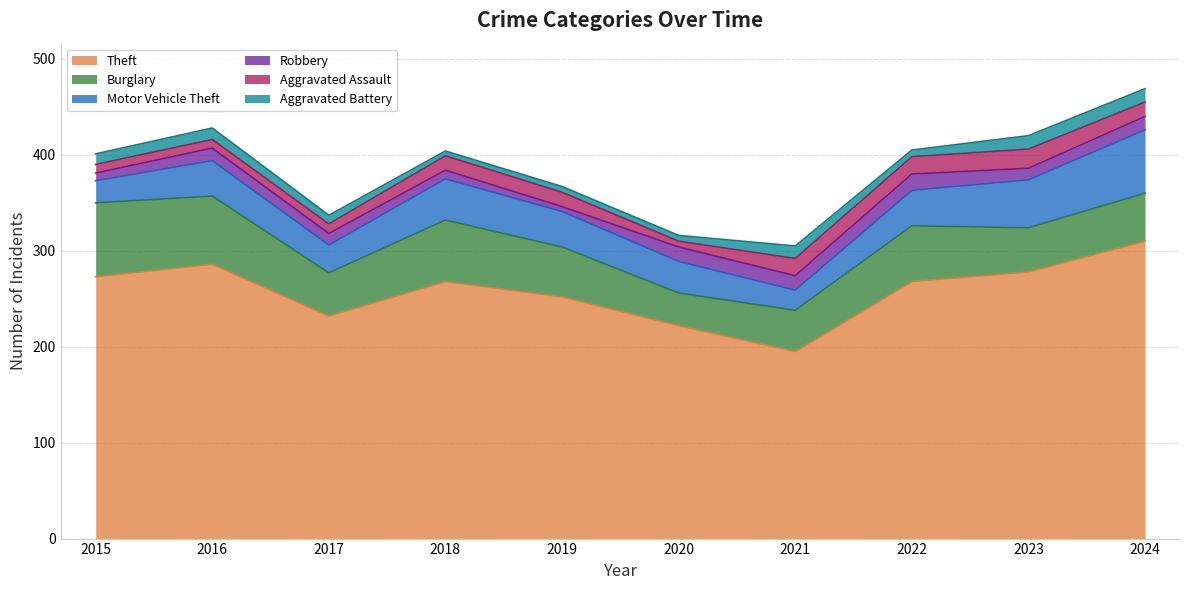

The value of Robbery at 2023 is 12. True or false?

True